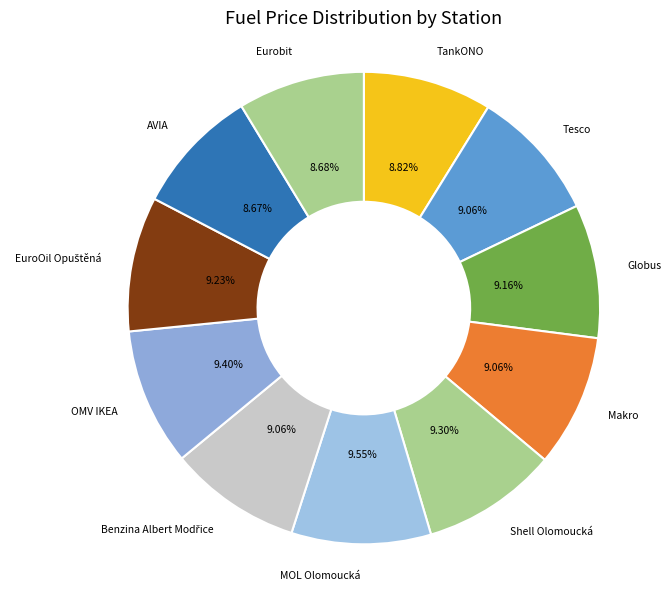

Is the sum of Shell Olomoucká and Makro greater than half?

No